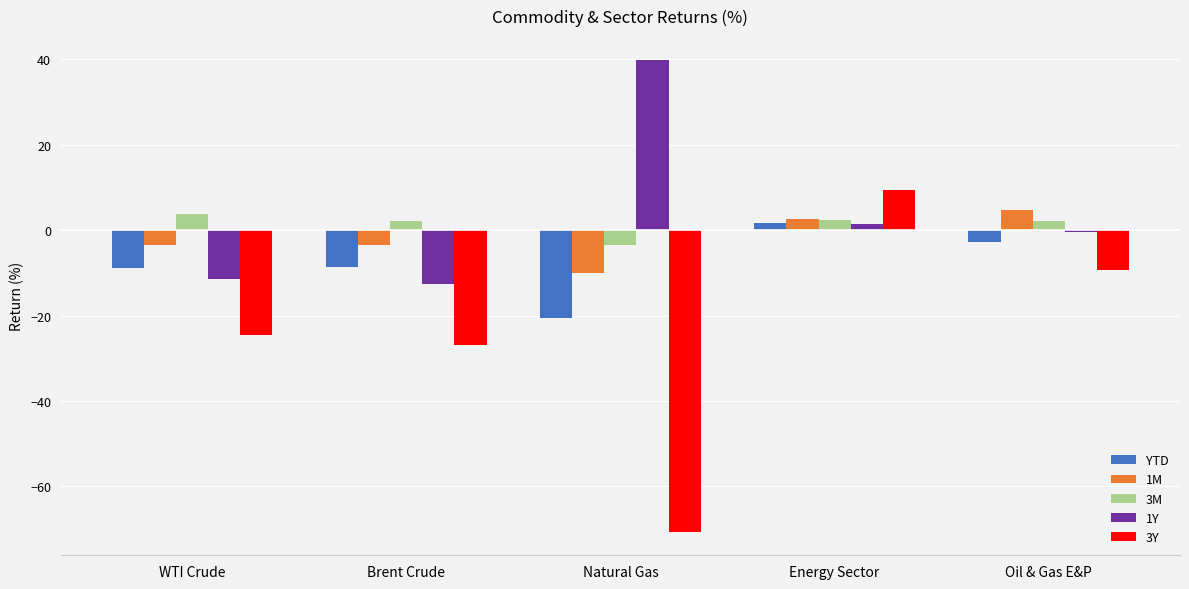

How many data points in YTD are above -8?

2